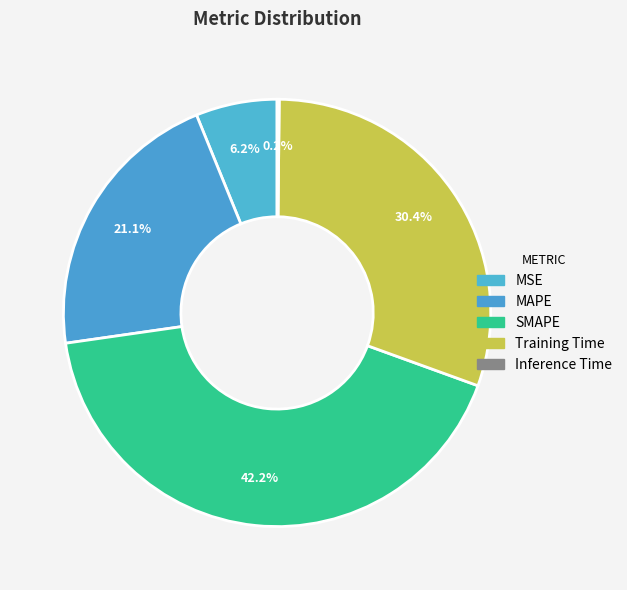

Is the sum of MAPE and Training Time greater than half?

Yes